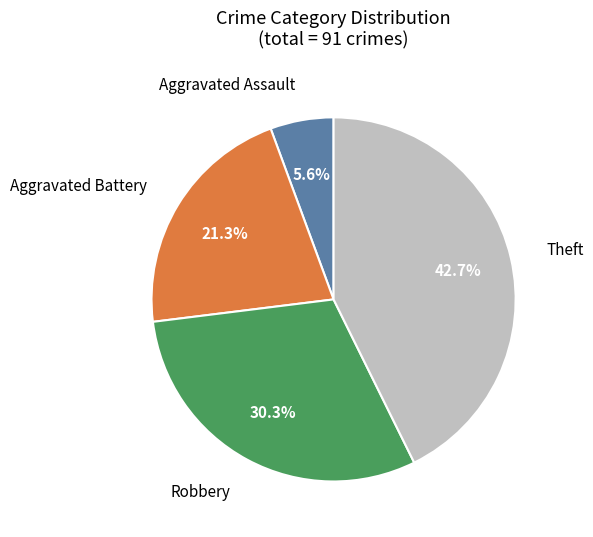

Is there any slice that represents more than half of the pie?

No